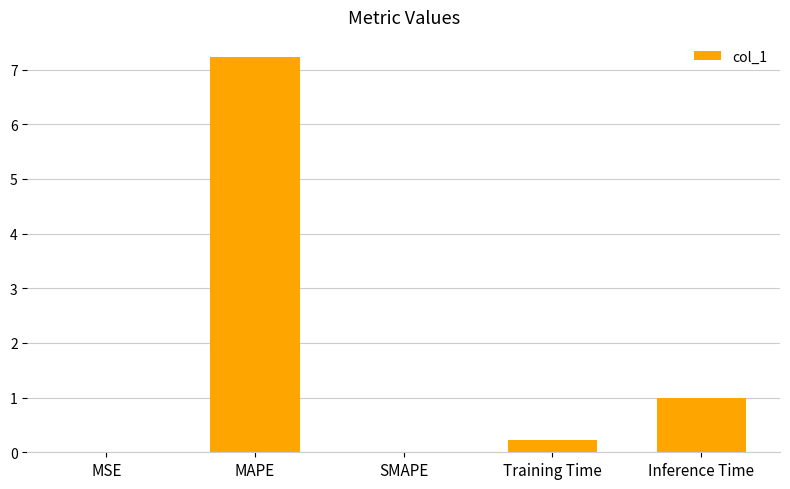

What is the sum of all values?

8.5